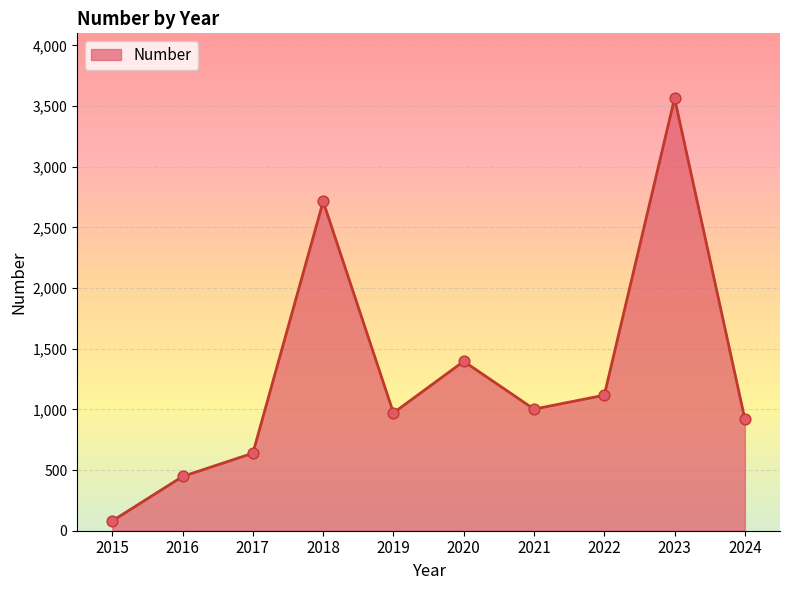

Approximately how many times larger is the value at 2019 compared to 2016?

2.2